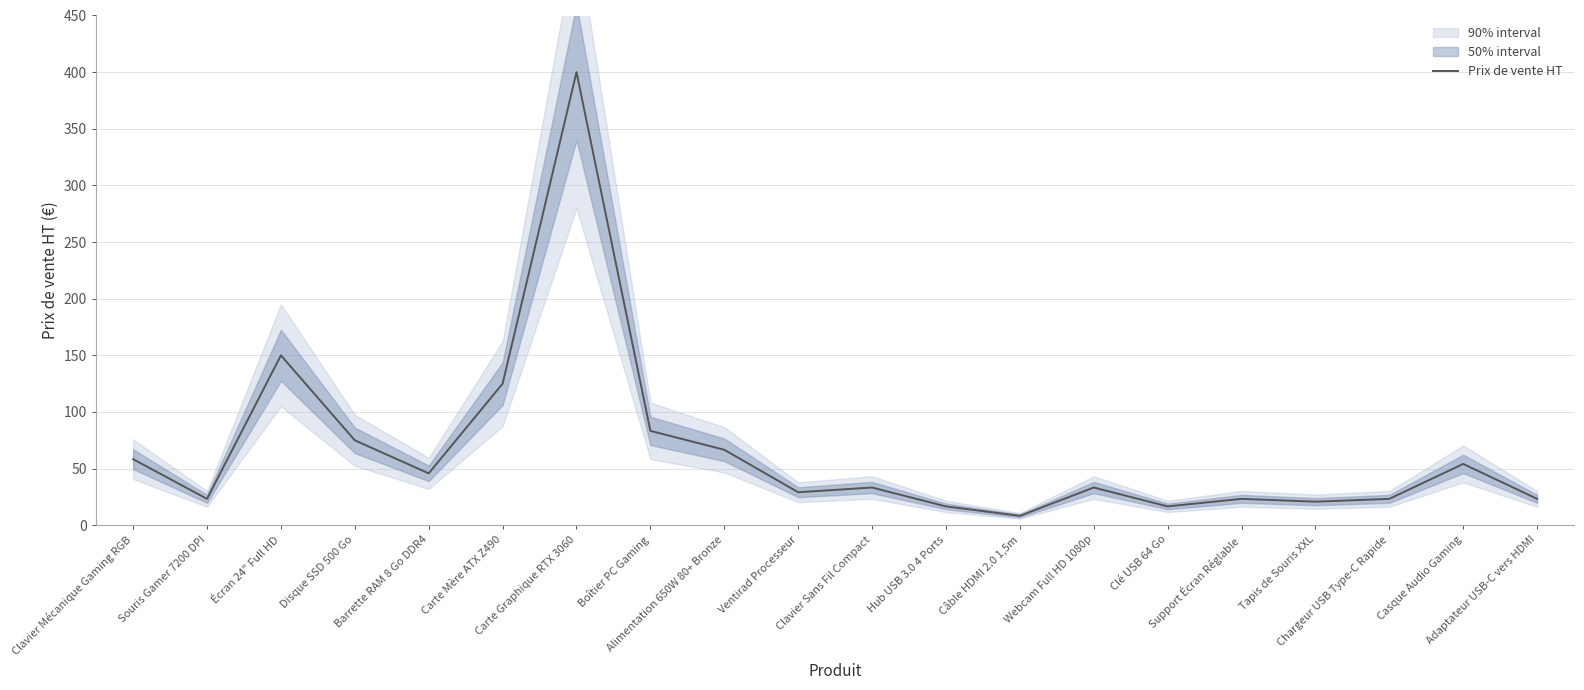

Does the chart display data point markers on the line(s)?

No